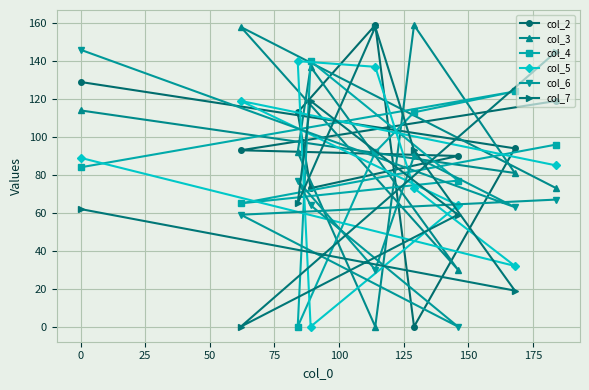

How many values in the col_7 series are below 65?

4